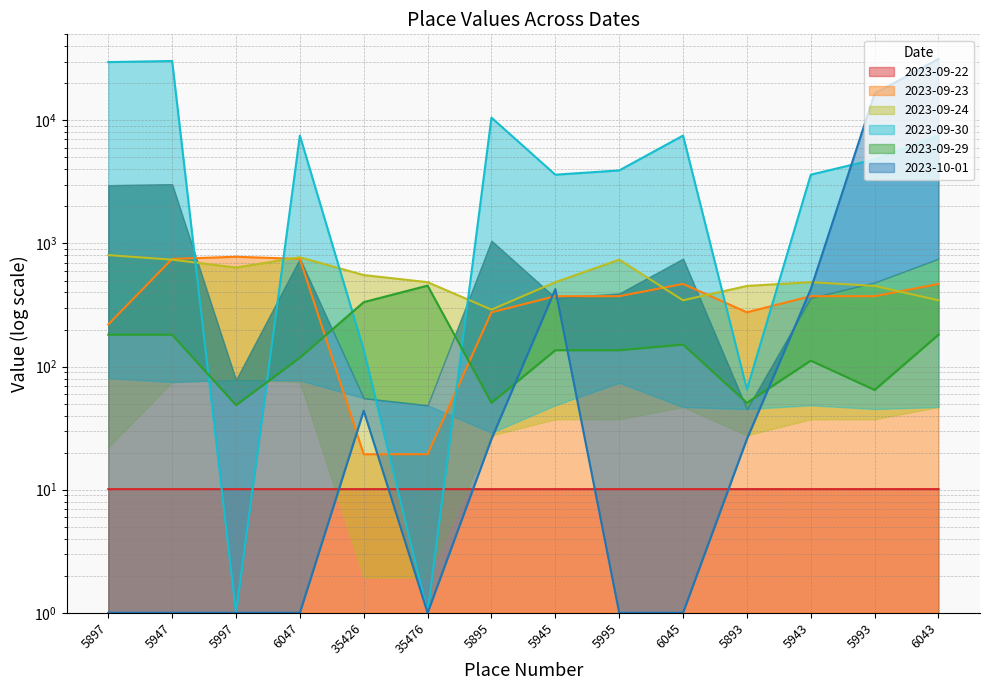

Reading right to left, list all the values displayed in this chart.

2023-09-22: 6043=10.1	5993=10.1	5943=10.1	5893=10.1	6045=10.1	5995=10.1	5945=10.1	5895=10.1	35476=10.1	35426=10.1	6047=10.1	5997=10.1	5947=10.1	5897=10.1
2023-09-23: 6043=469.1	5993=373.1	5943=373.1	5893=276.0	6045=469.1	5995=373.1	5945=373.1	5895=275.9	35476=19.4	35426=19.4	6047=749.2	5997=780.2	5947=749.2	5897=219.9
2023-09-24: 6043=345.5	5993=451.9	5943=484.9	5893=451.9	6045=345.5	5995=738.6	5945=484.9	5895=290.1	35476=484.9	35426=553.9	6047=772.5	5997=637.2	5947=738.6	5897=804.4
2023-09-30: 6043=7524.9	5993=4821.5	5943=3620.2	5893=65.2	6045=7524.9	5995=3920.5	5945=3620.2	5895=10528.6	35476=1.0	35426=136.5	6047=7524.9	5997=1.0	5947=30353.7	5897=29753.0
2023-09-29: 6043=181.6	5993=64.6	5943=111.7	5893=50.8	6045=151.1	5995=135.9	5945=135.9	5895=50.8	35476=454.7	35426=333.8	6047=118.4	5997=48.6	5947=181.6	5897=181.6
2023-10-01: 6043=31555.8	5993=16537.2	5943=425.8	5893=25.8	6045=1.0	5995=1.0	5945=425.8	5895=25.8	35476=1.0	35426=43.8	6047=1.0	5997=1.0	5947=1.0	5897=1.0